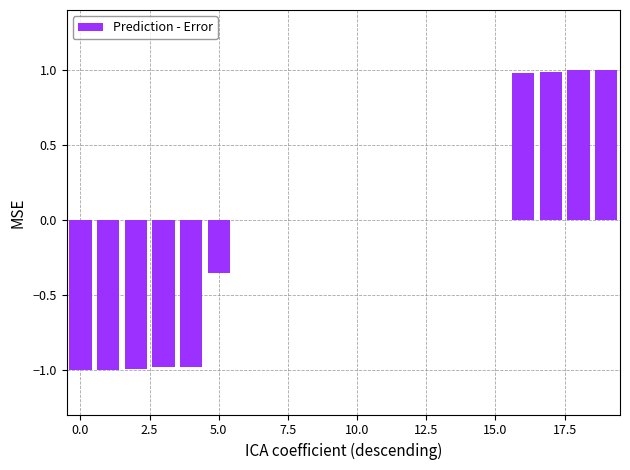

What is the sum of all values?

-1.4